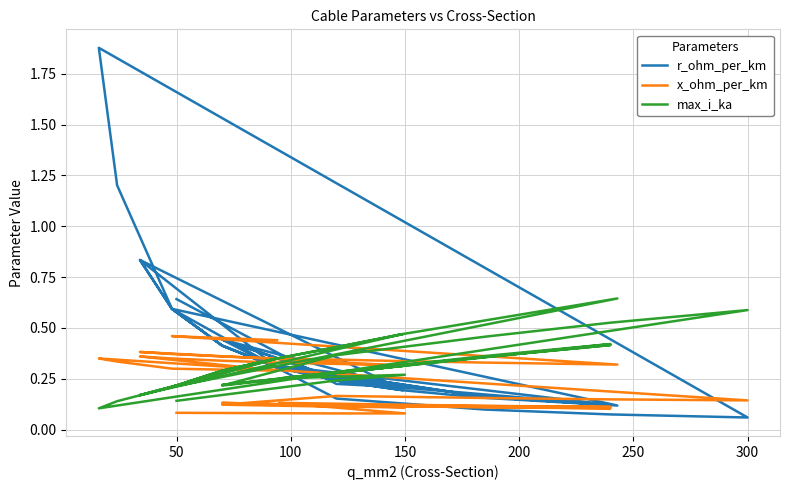

Which series has the largest total across all categories?

r_ohm_per_km